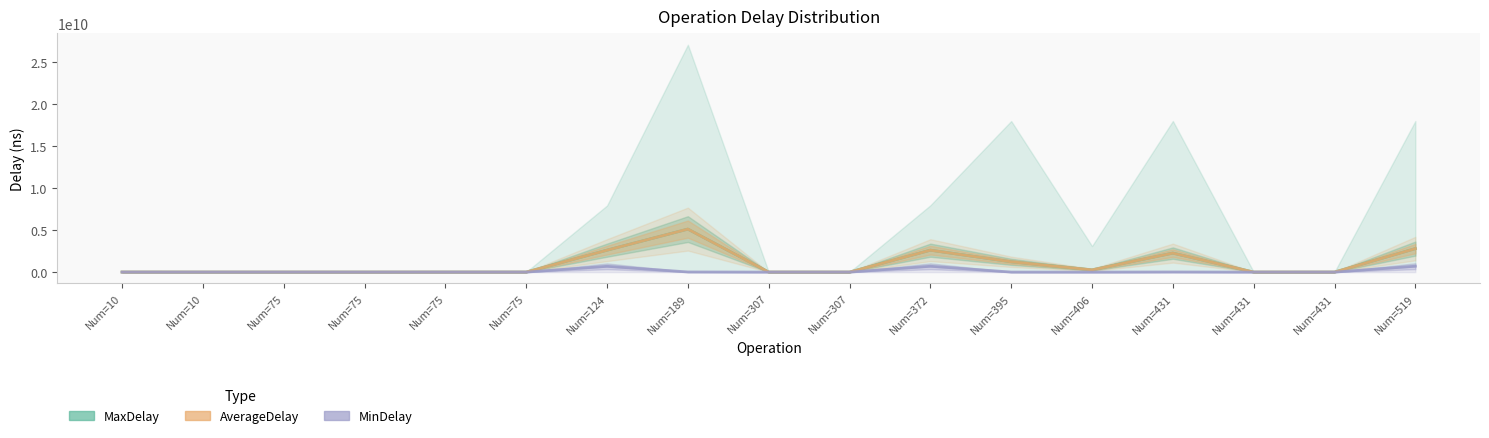

What is the maximum value shown in the chart?

5123397066.8